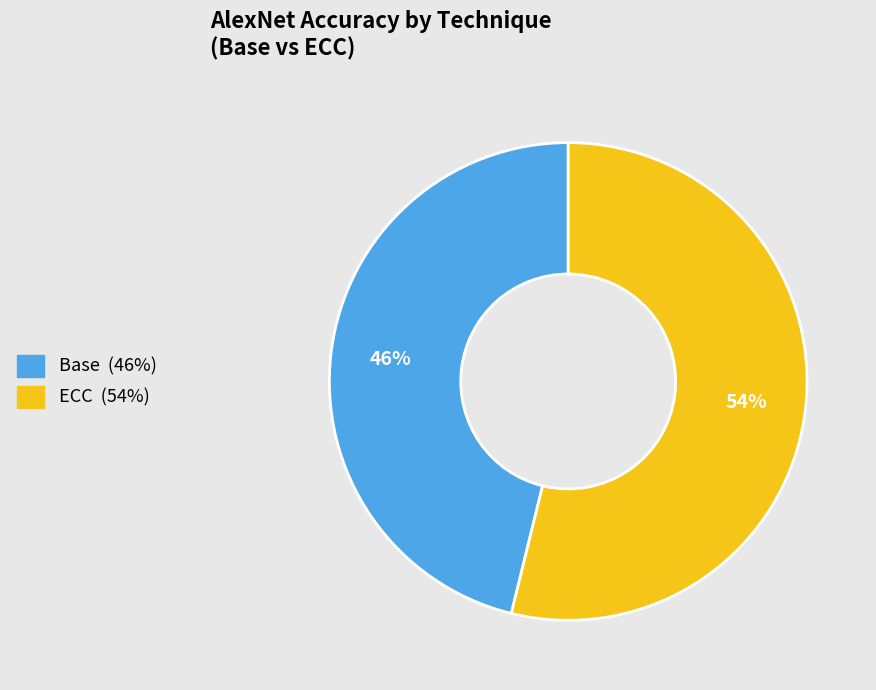

Does any single category account for the majority?

Yes